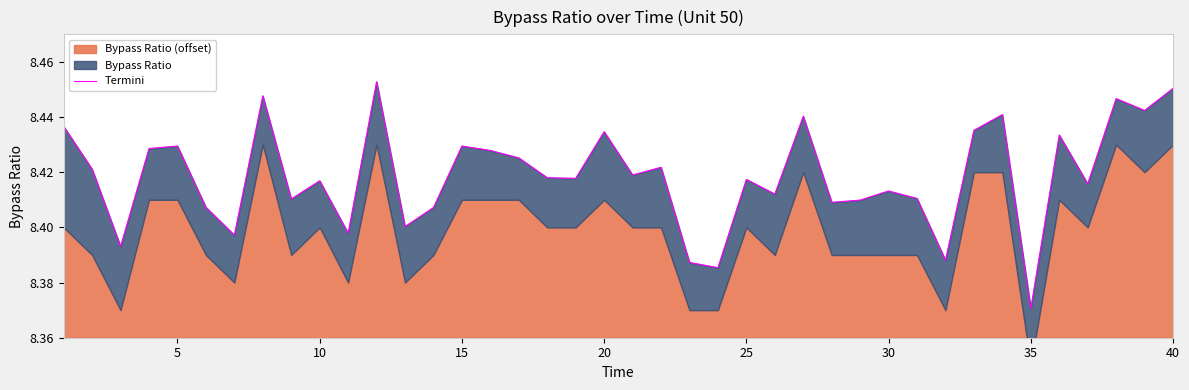

What is the value of the 2nd point from the left?

8.4